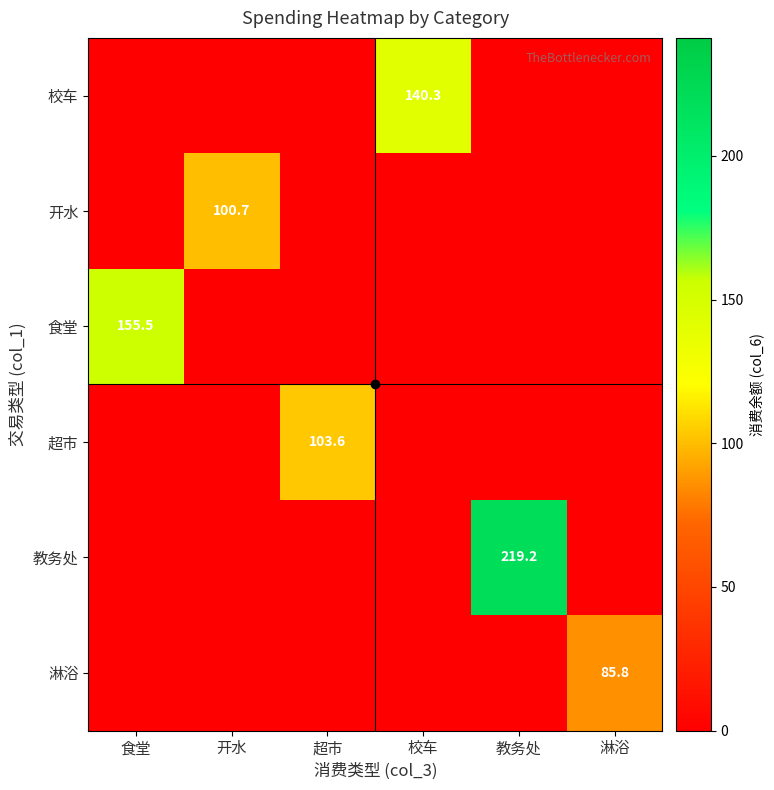

What is the difference between the highest and lowest values at 开水?

100.7